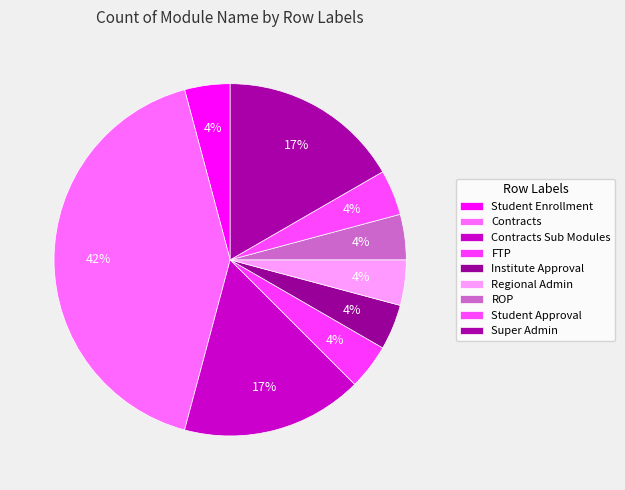

Is there any slice that represents more than half of the pie?

No